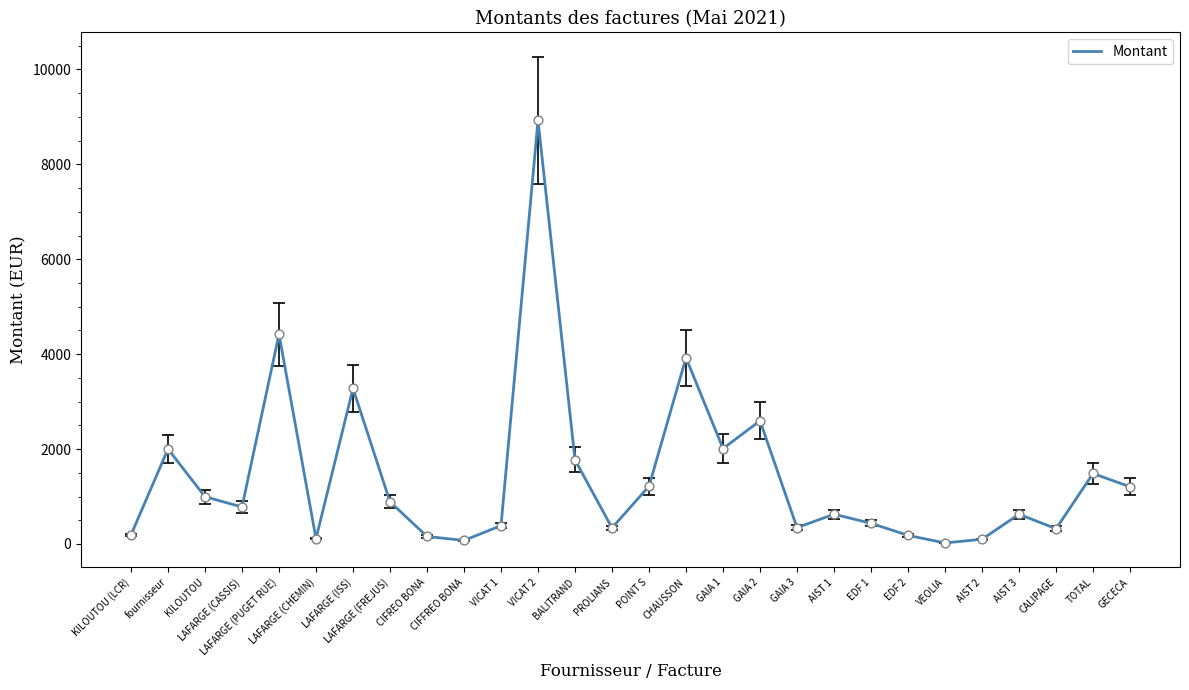

Between AIST 1 and KILOUTOU (LCR), which is larger?

AIST 1